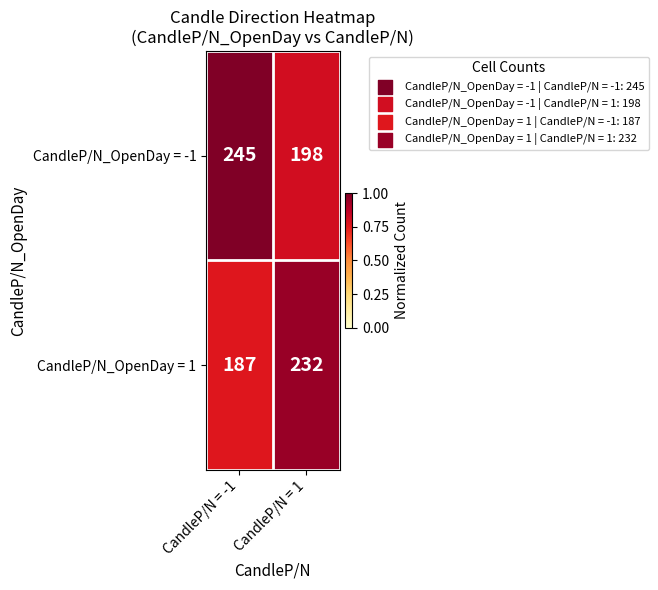

List the series in order of their overall mean, lowest first.

CandleP/N_OpenDay = 1, CandleP/N_OpenDay = -1